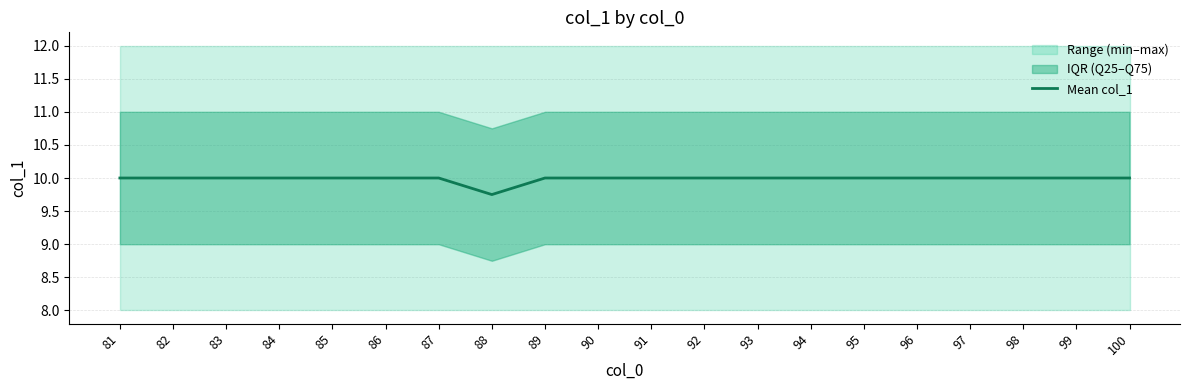

The value at 84 is 10.0. True or false?

True